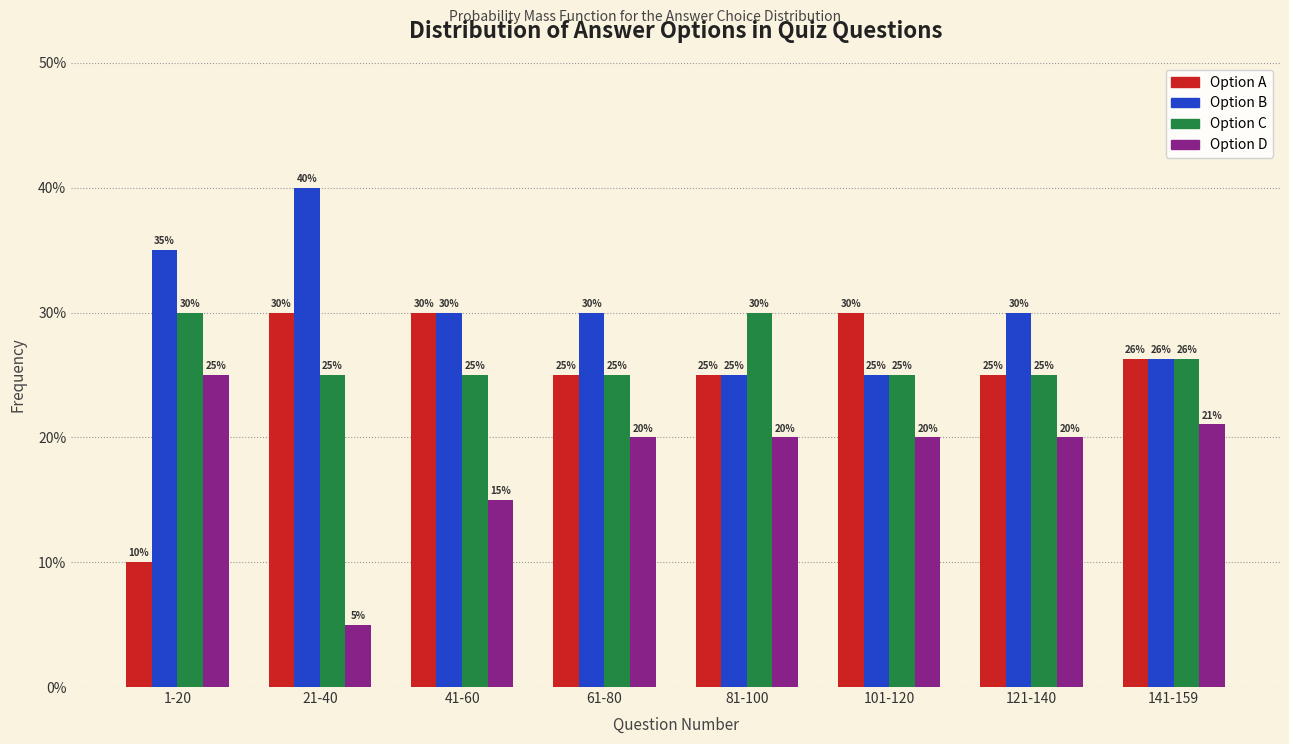

Which label corresponds to the largest value in the chart?

21-40